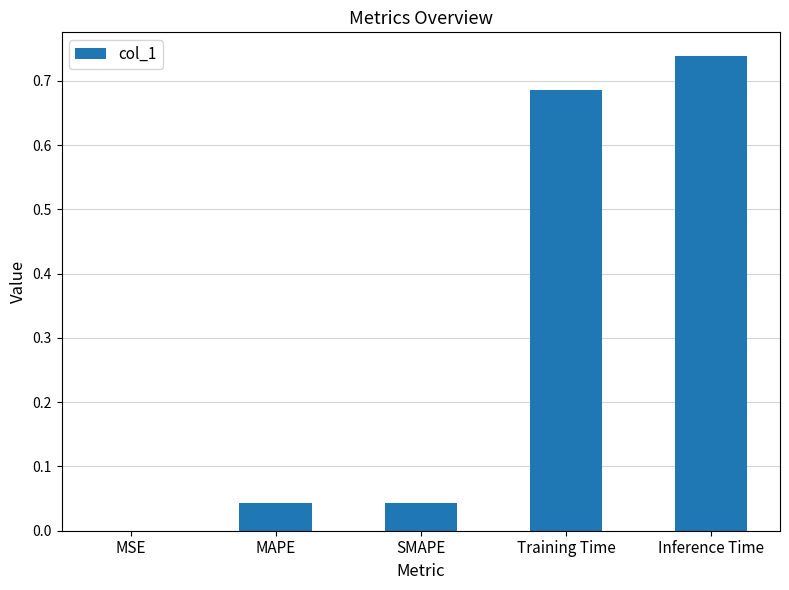

Which category has the highest value across all series?

Inference Time